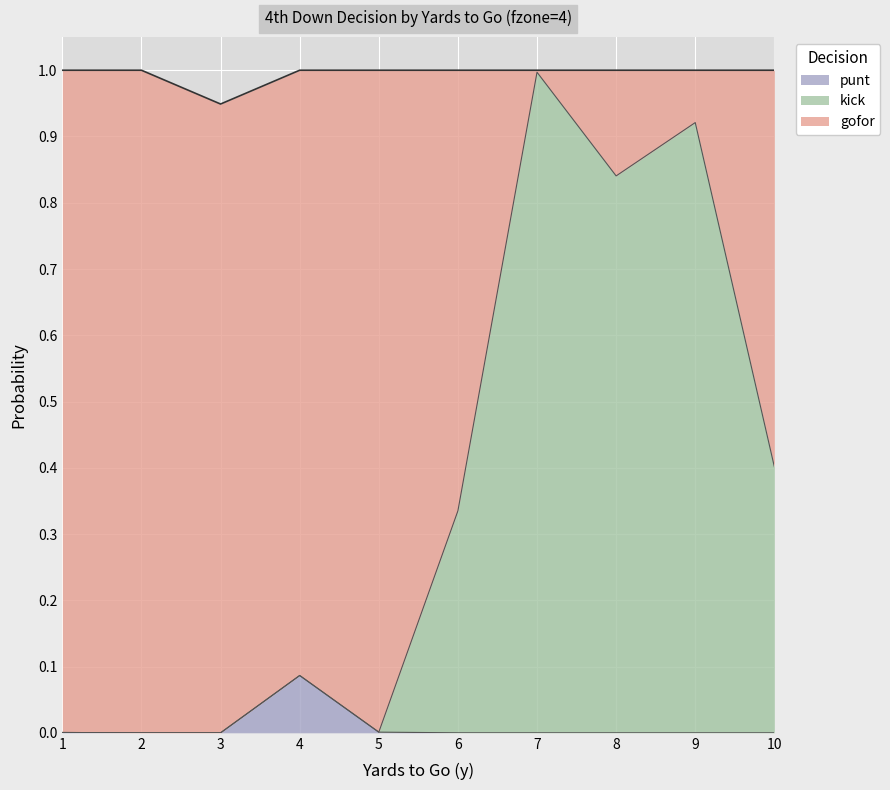

What is the total value across all series at 8?

1.0